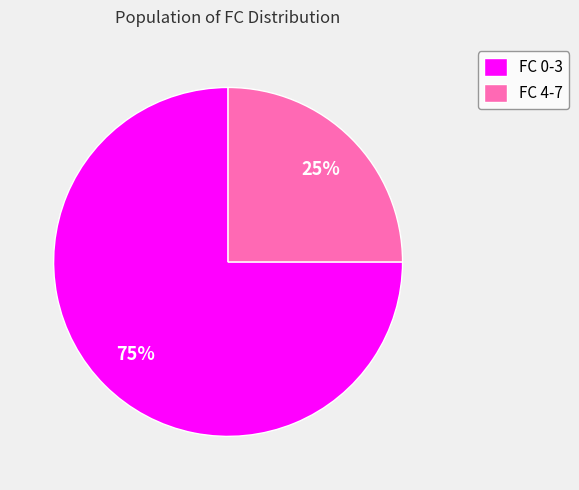

Rank the categories by value from lowest to highest.

FC 4-7, FC 0-3